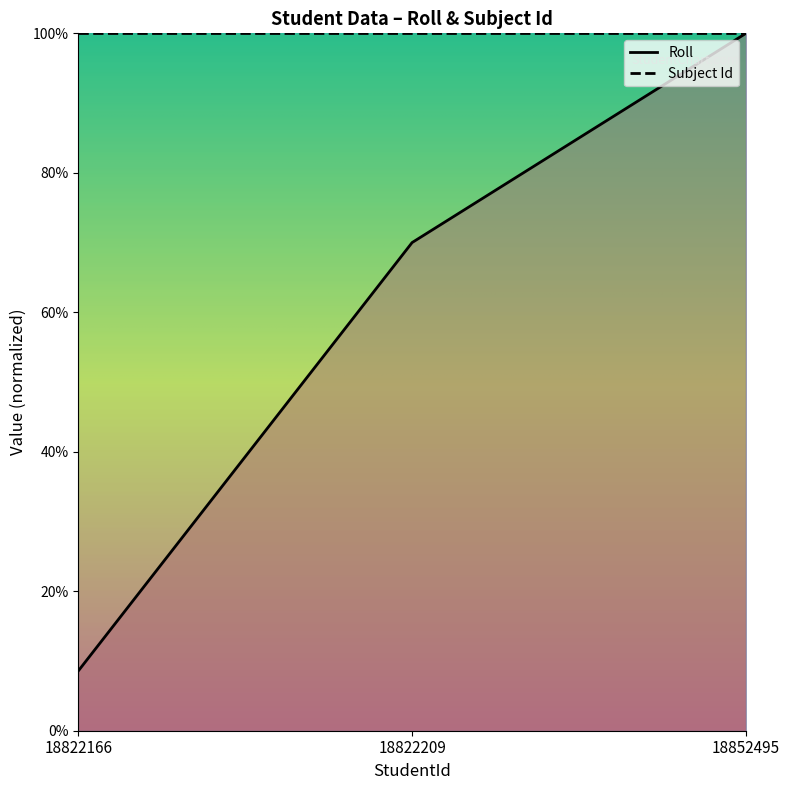

Approximately how many times larger is the value at 18852495 compared to 18822166?

11.7